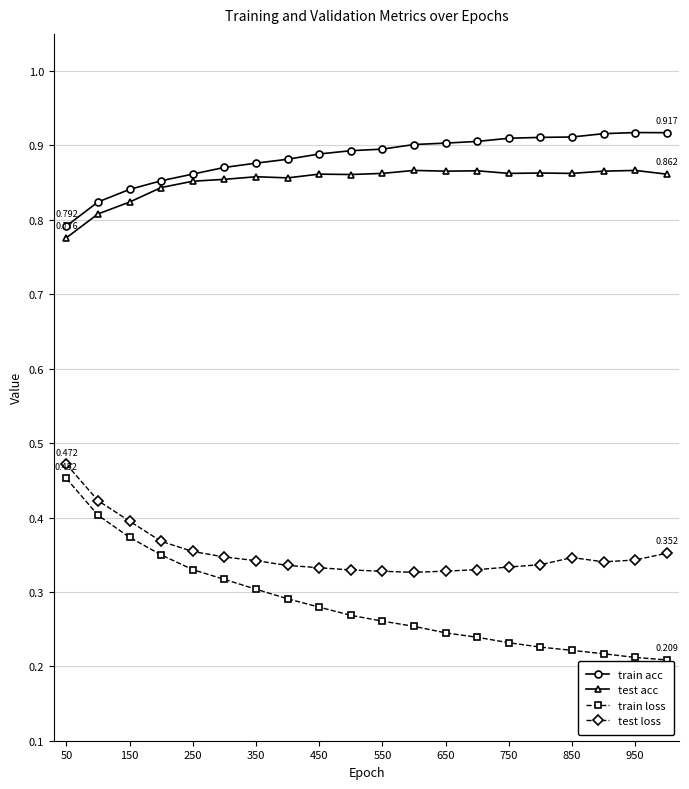

True or false: test loss and train loss intersect in this chart.

False